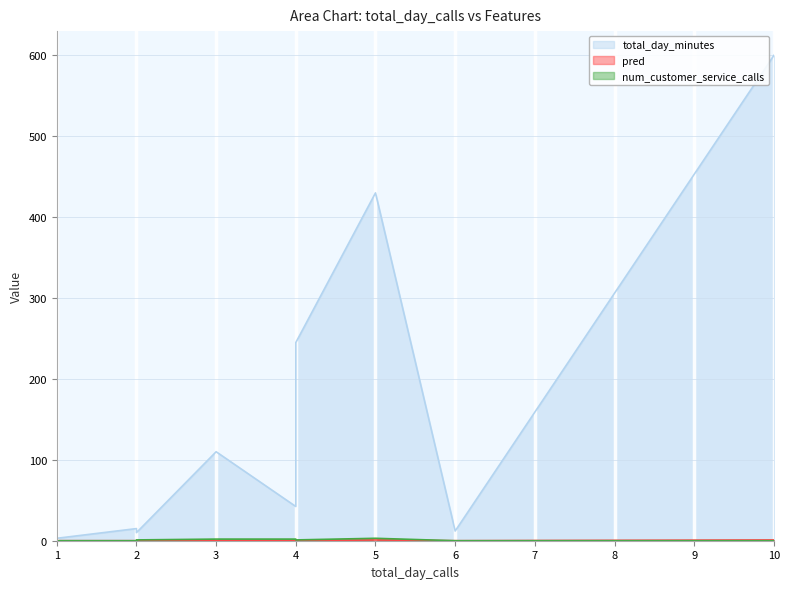

How many values in the total_day_minutes series are below 42?

5